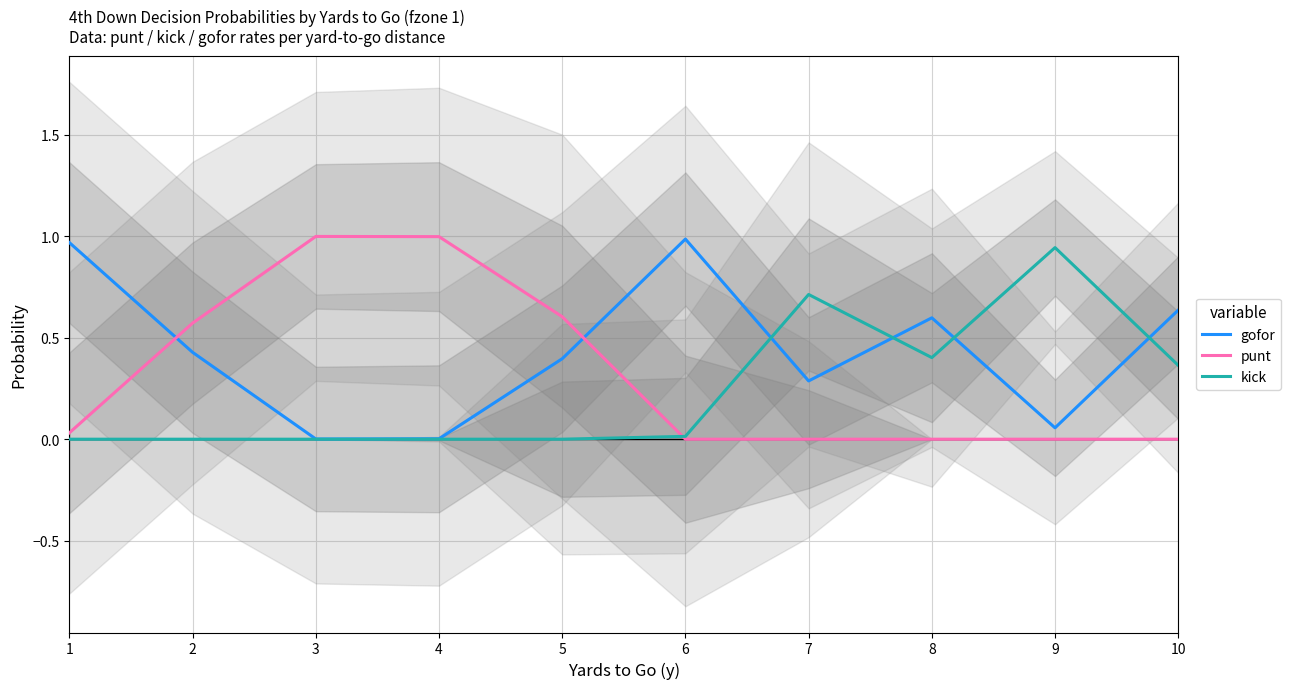

Which category has the highest value in the kick series?

9